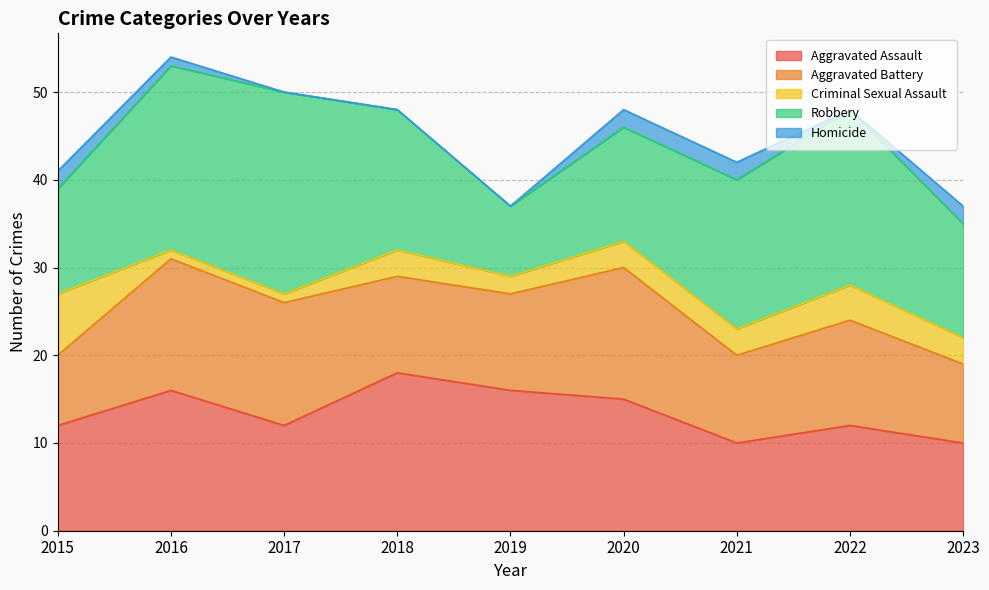

Which has a higher value, 2020 or 2023?

2020